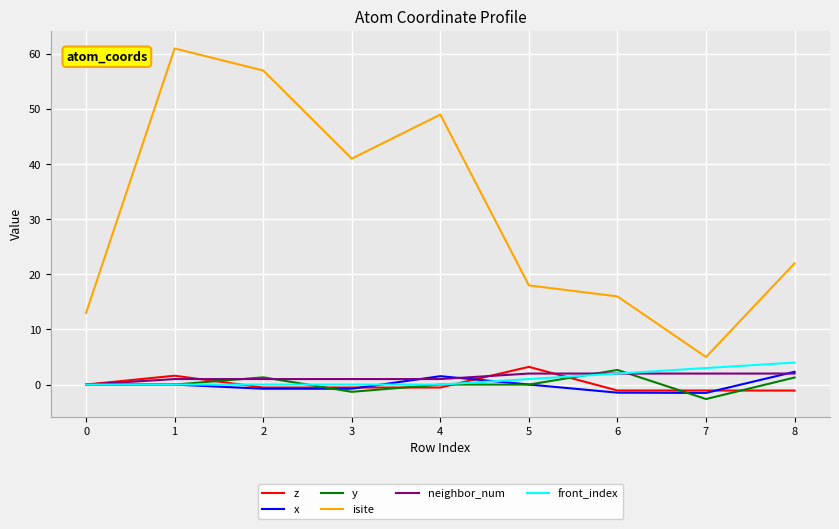

Which label corresponds to the largest value in the chart?

1